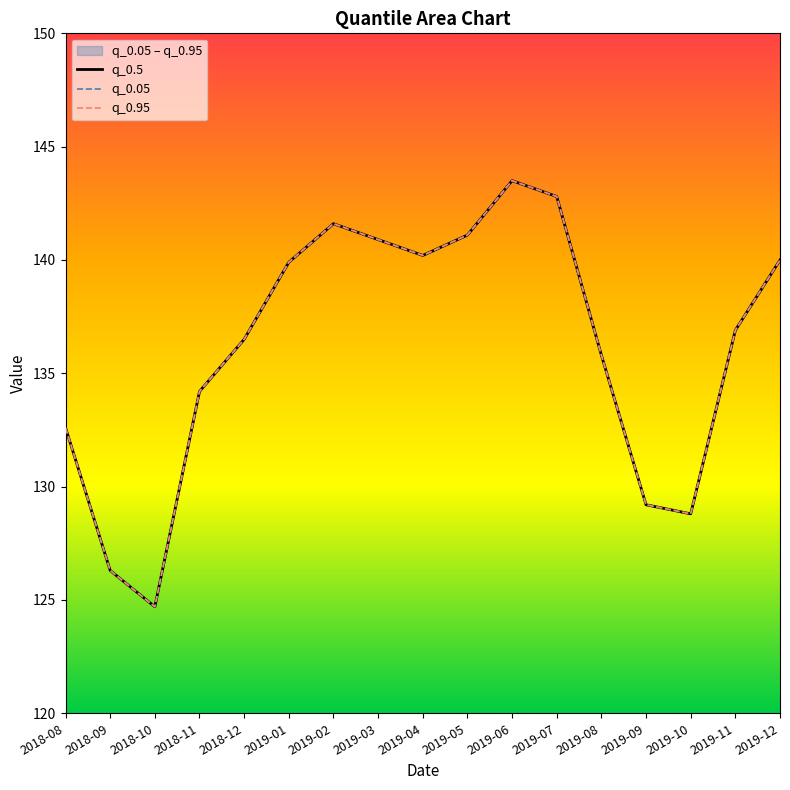

Is this an area chart (filled region under the line)?

No